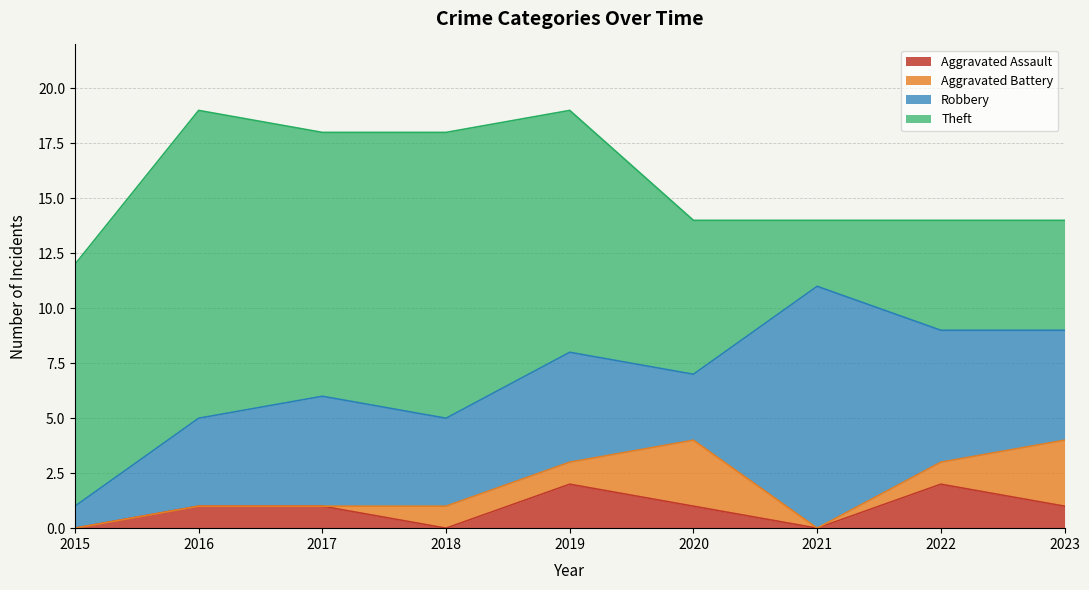

Is the value of Aggravated Assault at 2023 greater than the value of Aggravated Battery at 2018?

No